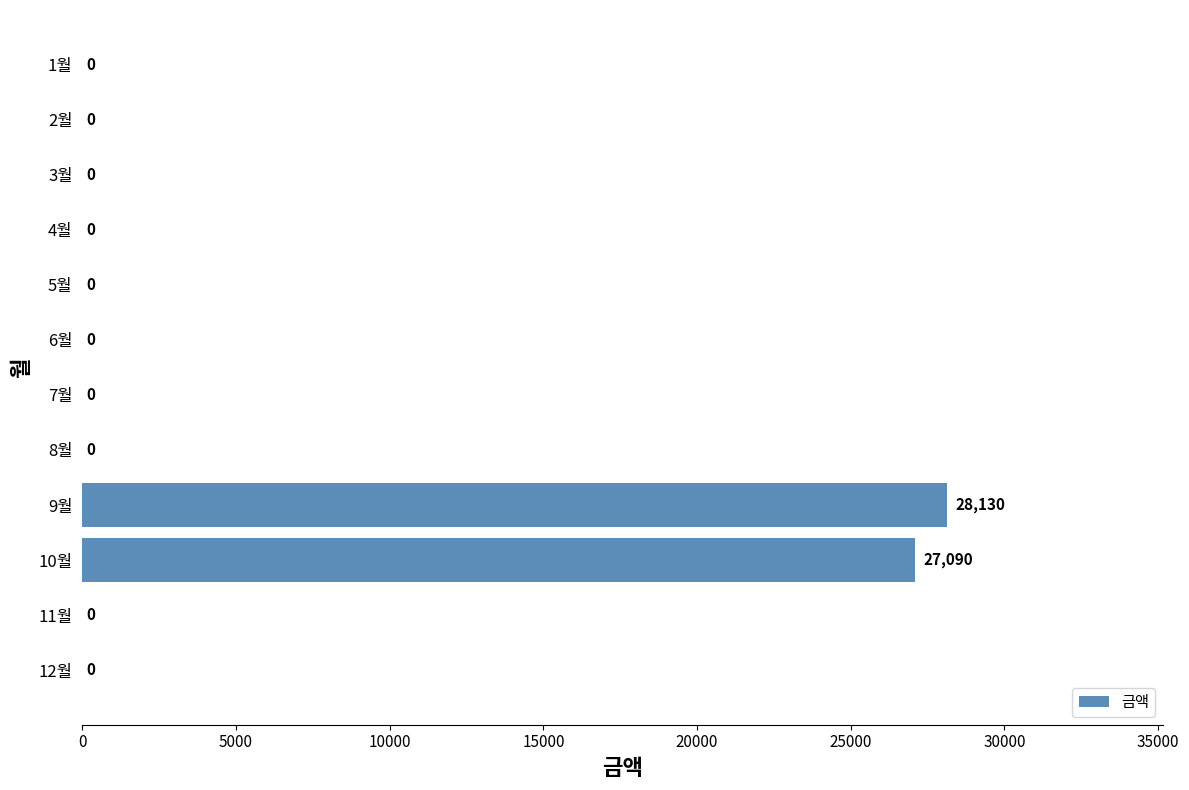

Reading top to bottom, transcribe all the data shown in this chart.

1월=0	2월=0	3월=0	4월=0	5월=0	6월=0	7월=0	8월=0	9월=28130	10월=27090	11월=0	12월=0